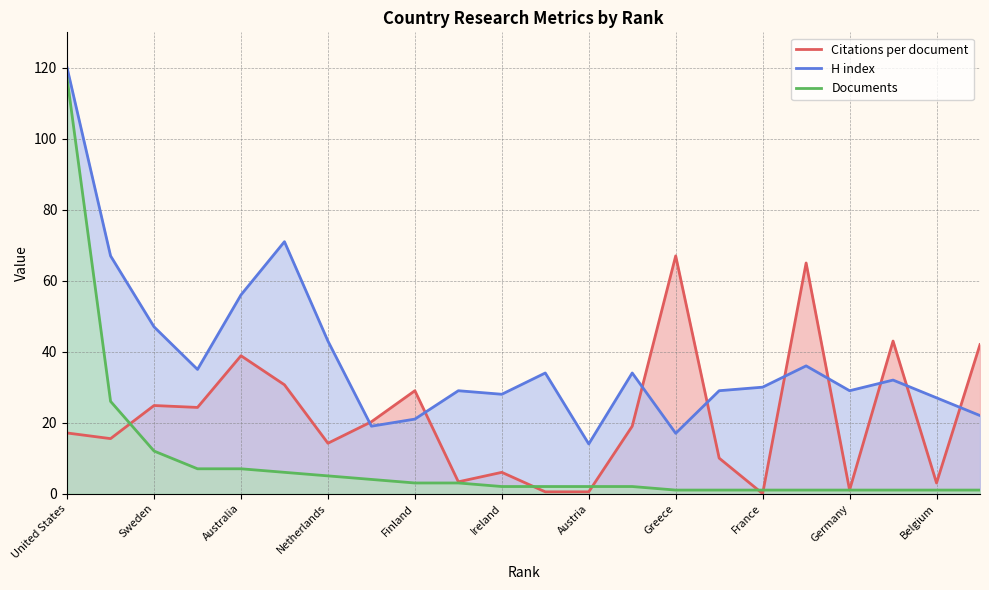

True or false: Documents and H index cross at least once.

False